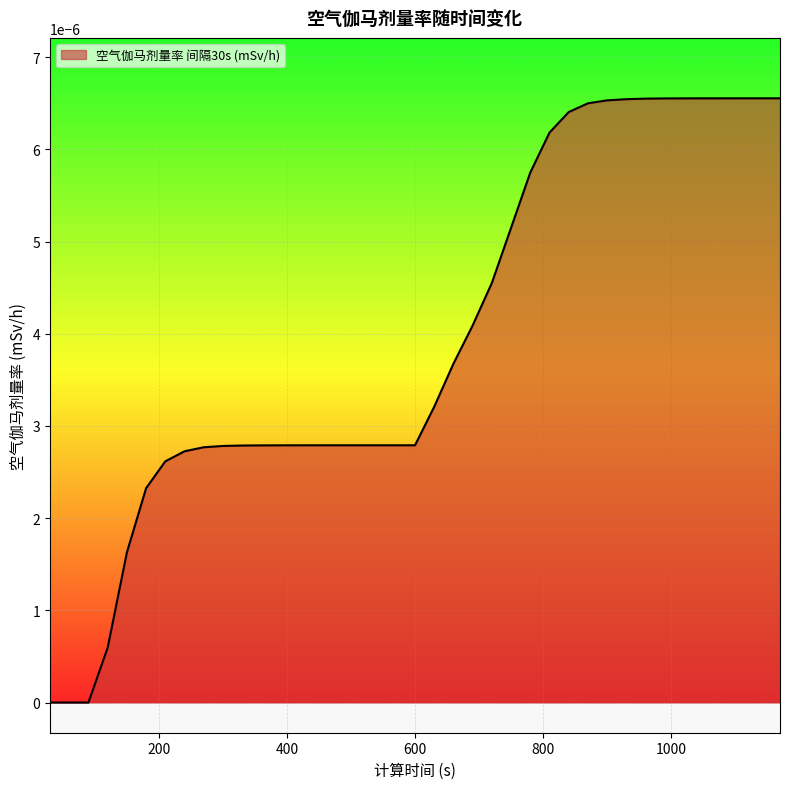

Does the chart have visible grid lines?

Yes